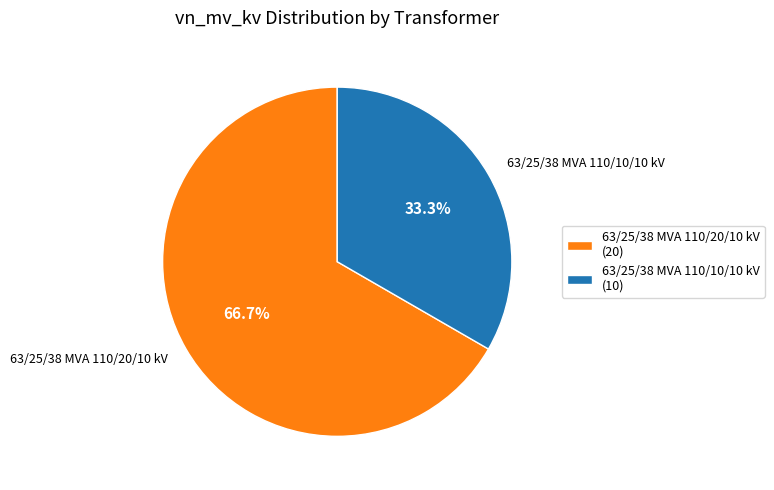

What is the largest slice in the pie chart?

63/25/38 MVA 110/20/10 kV